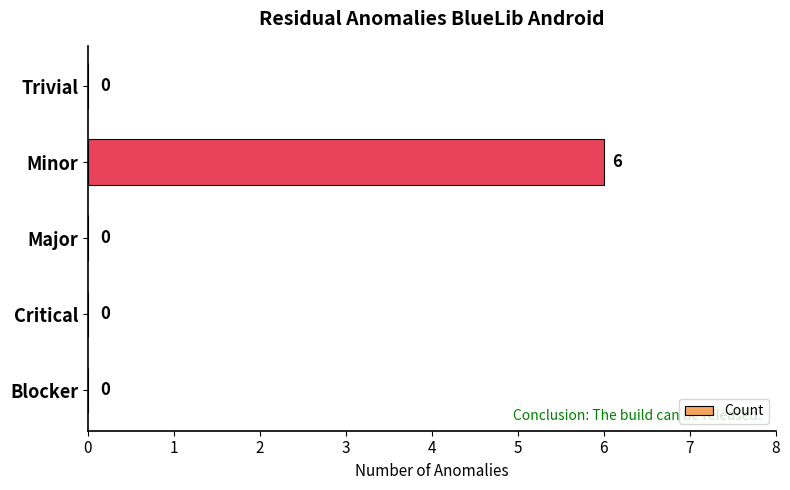

At which category does the chart reach its peak across all series?

Minor